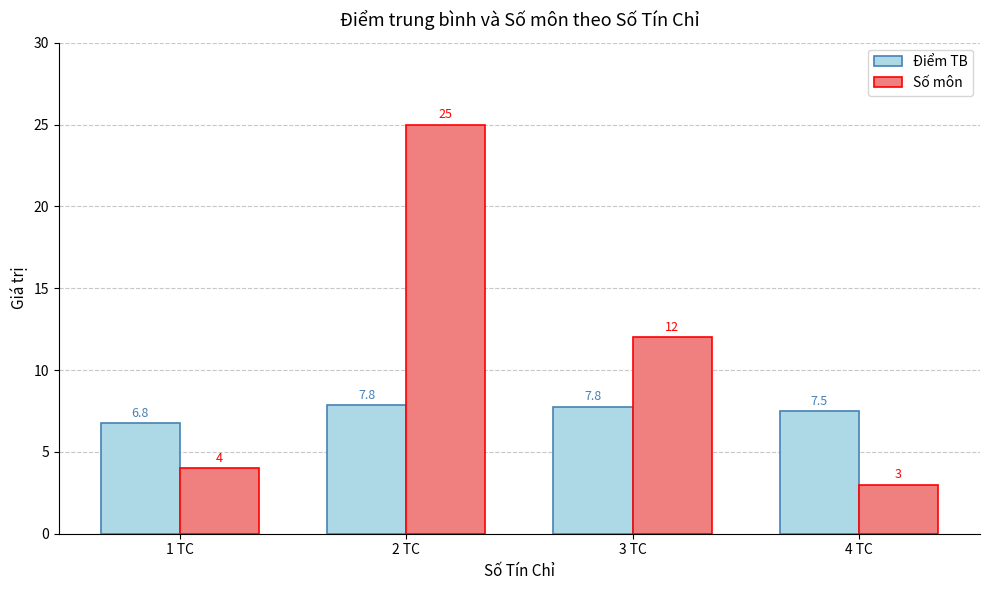

How many series are shown in this chart?

2